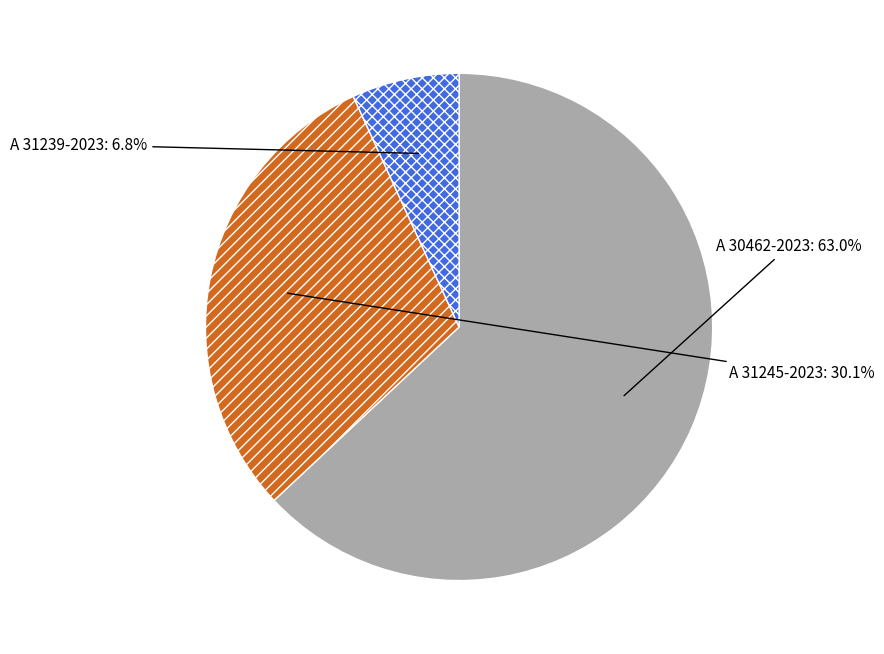

Does any single category account for the majority?

Yes